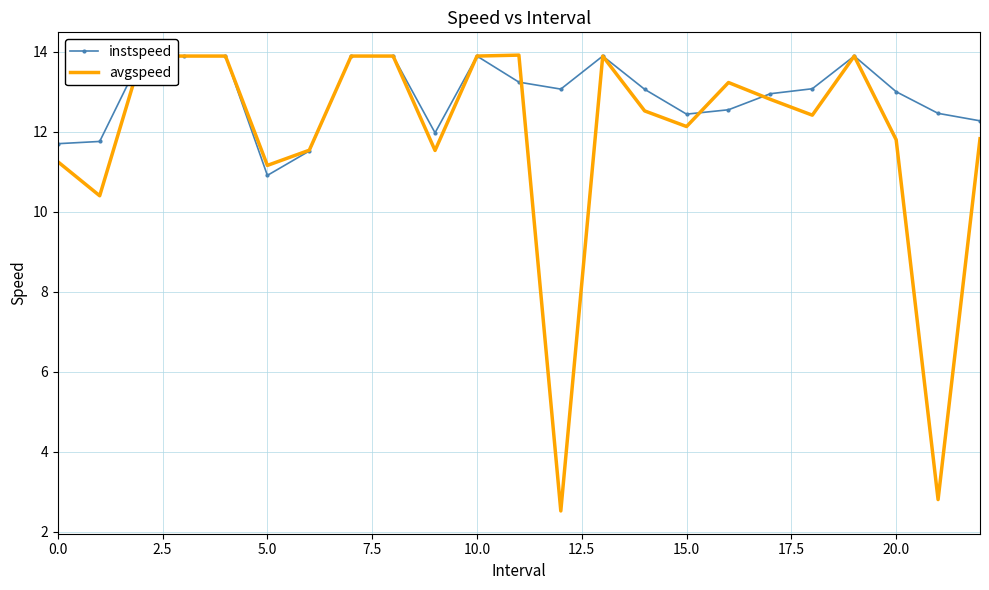

What is the total value across all series at 13?

27.8